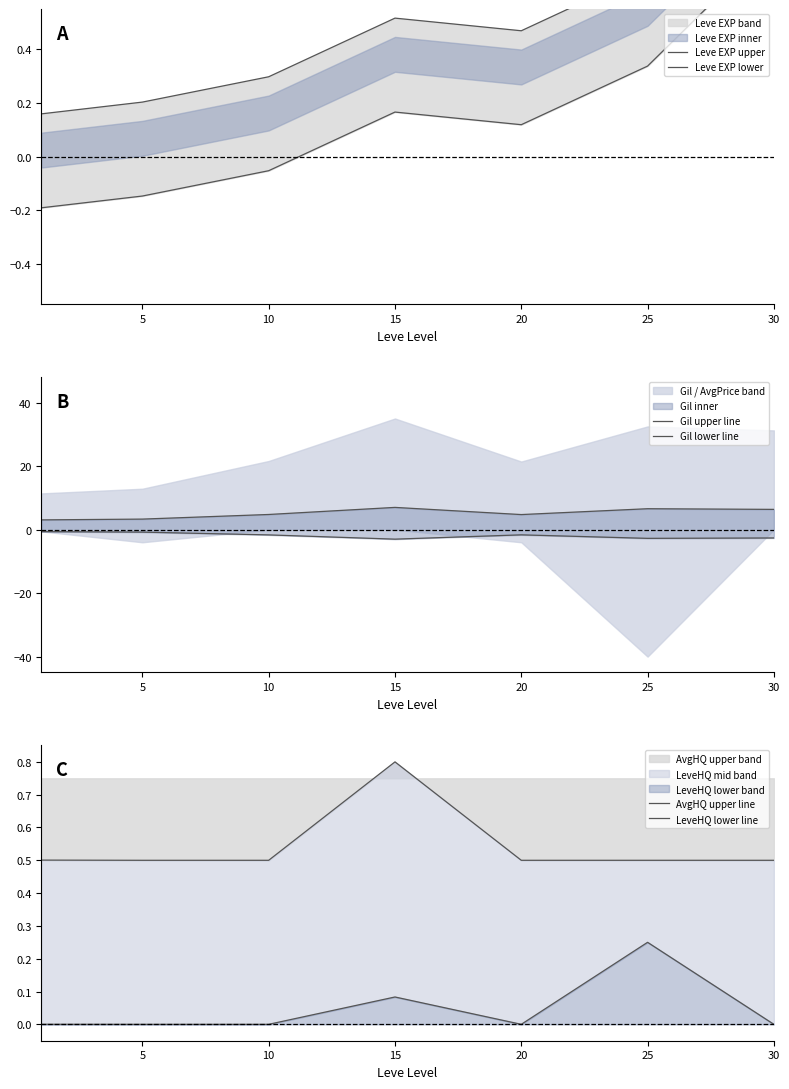

At which label is LeveHQ lower line closest to 0?

5